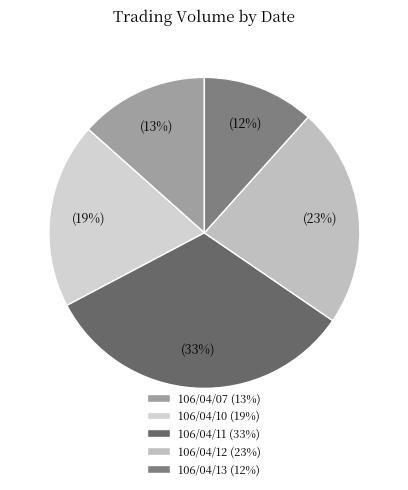

Is there a majority slice in this chart?

No